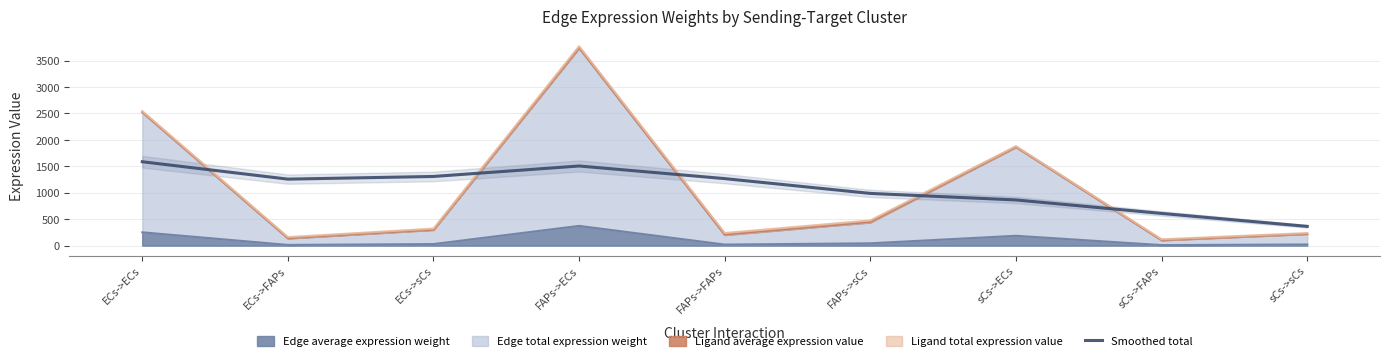

What is the greatest value displayed?

1587.1